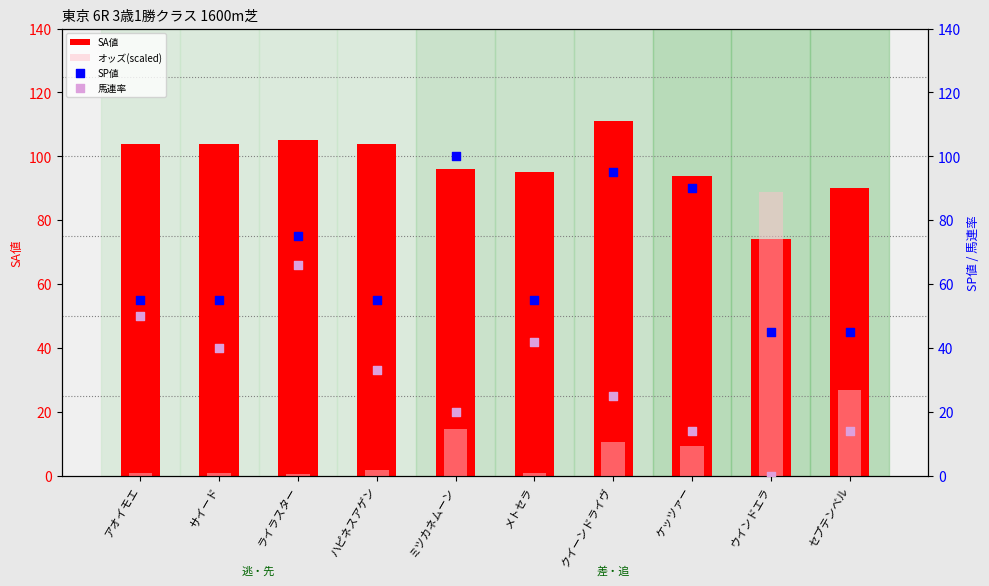

At how many categories does at least one series exceed 23?

10